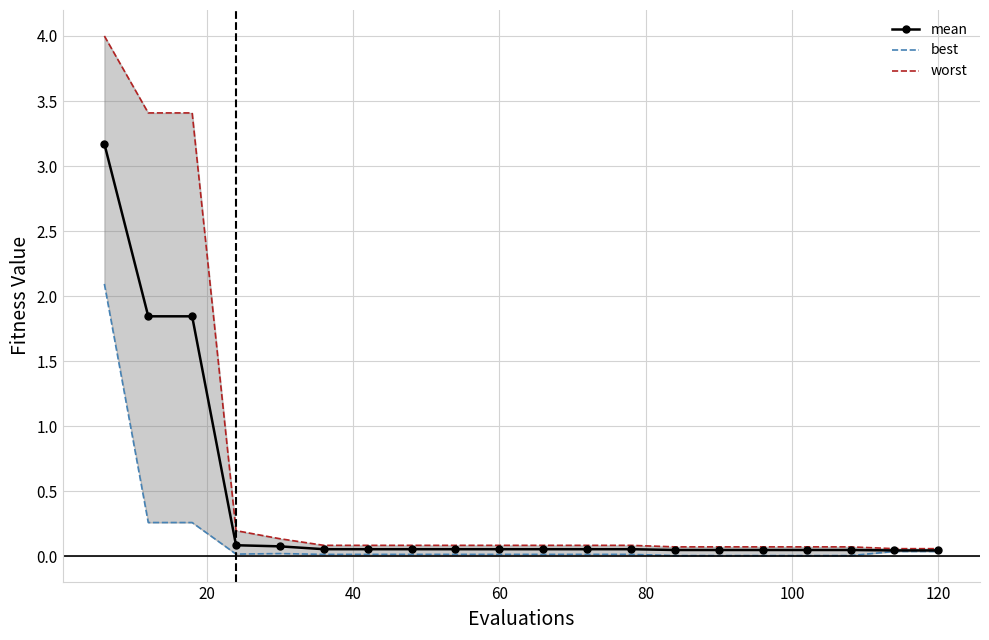

At how many categories does at least one series exceed 2?

3